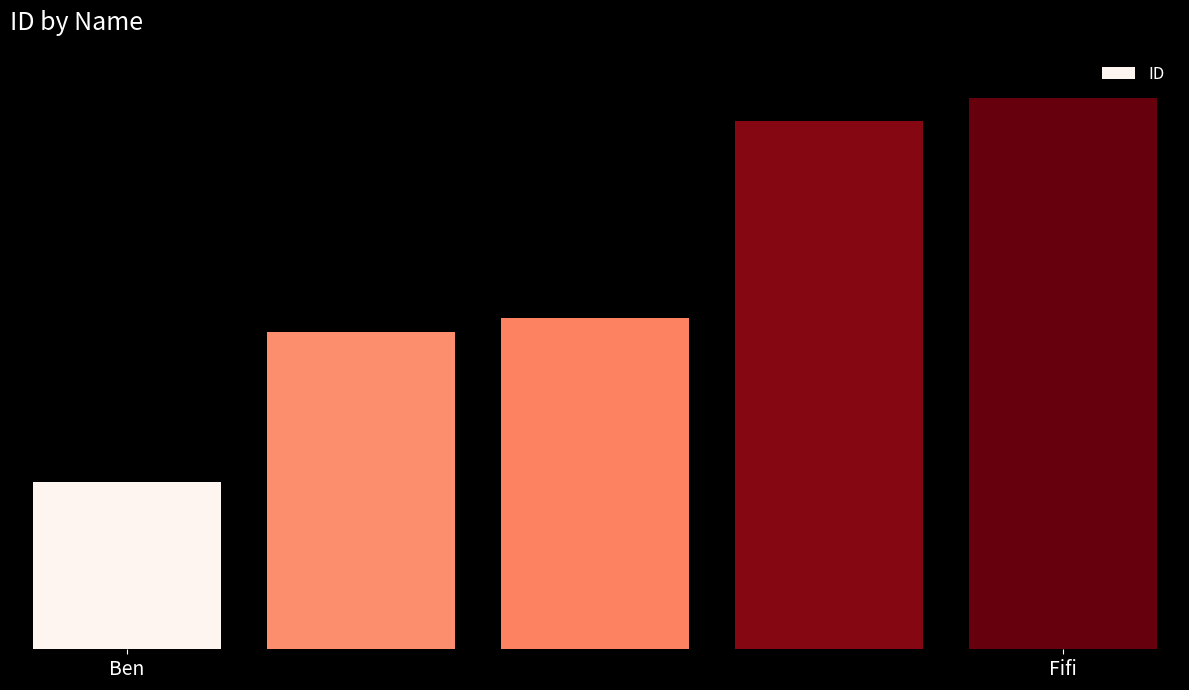

Reading left to right, transcribe all the data shown in this chart.

2520	4772	4977	7942	8296